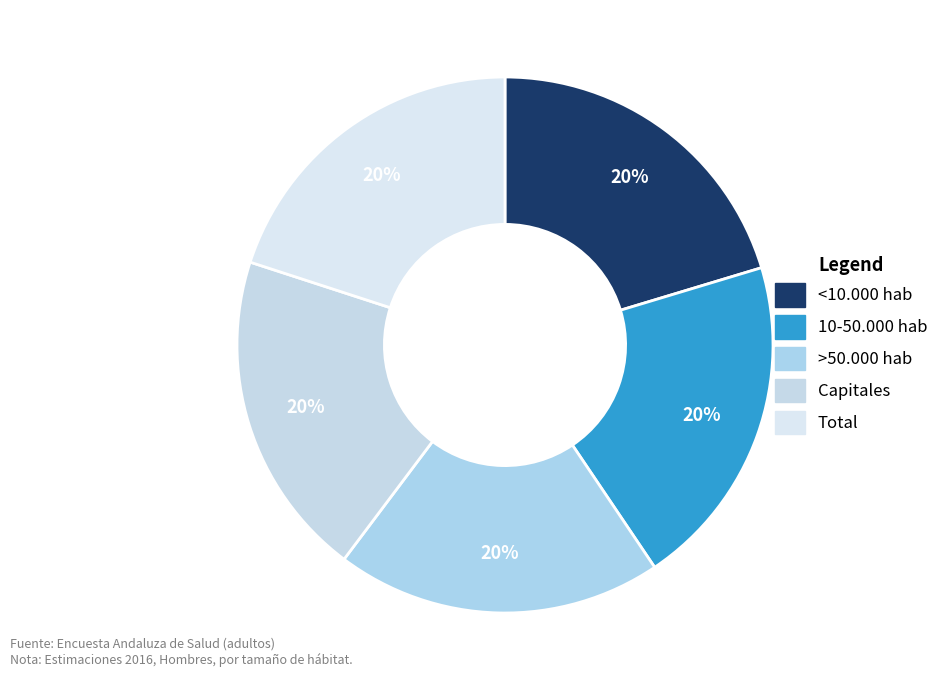

What percentage is NOT represented by Capitales?

80.3%